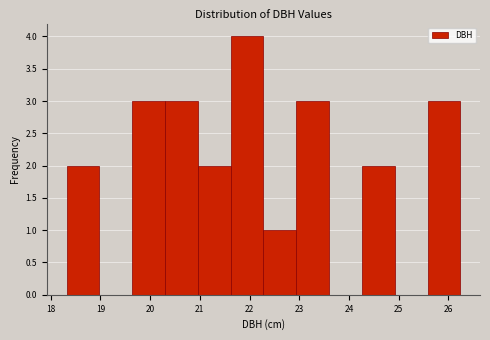

What is the height of the bar covering 25.58 to 26.24 on the x-axis? Neither the bar edges nor the heights are printed on the chart, so give them approximately, as read against the axes.

3